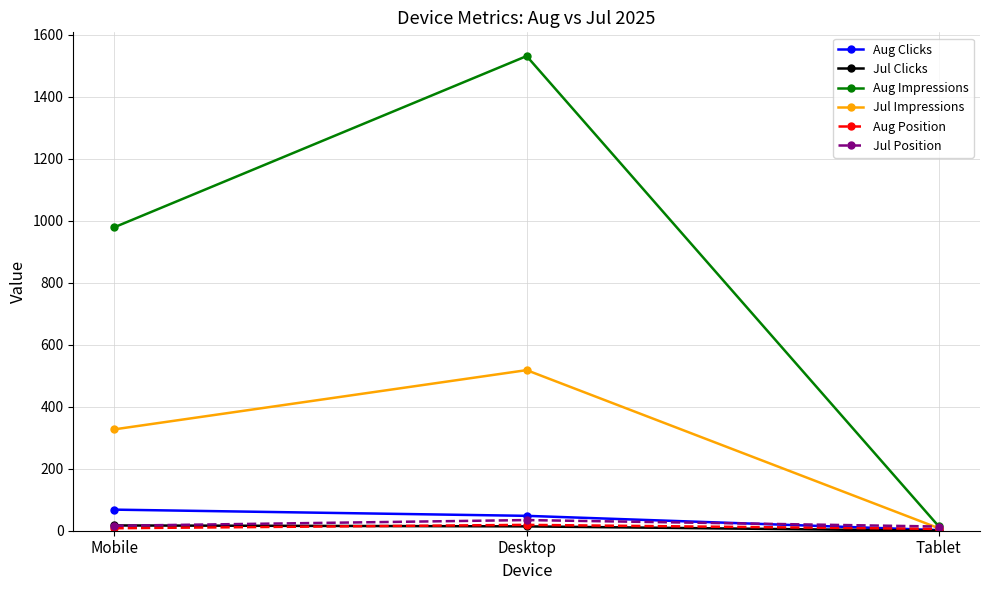

True or false: Jul Impressions has a value of 518.0 at Desktop.

True